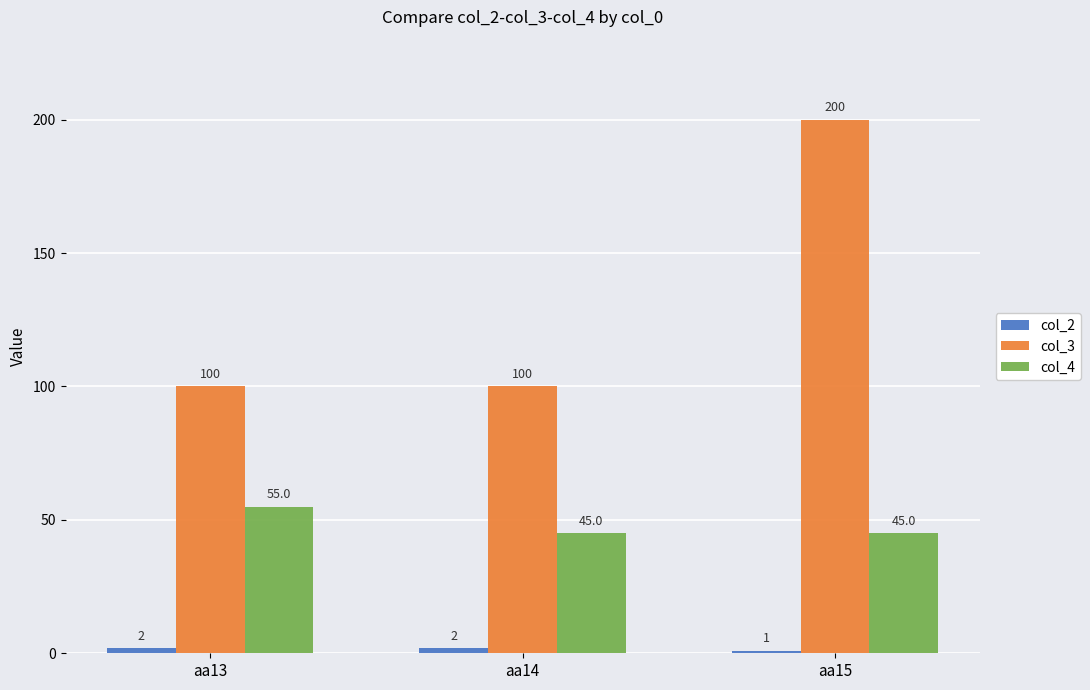

At which category is the sum across all series the highest?

aa15